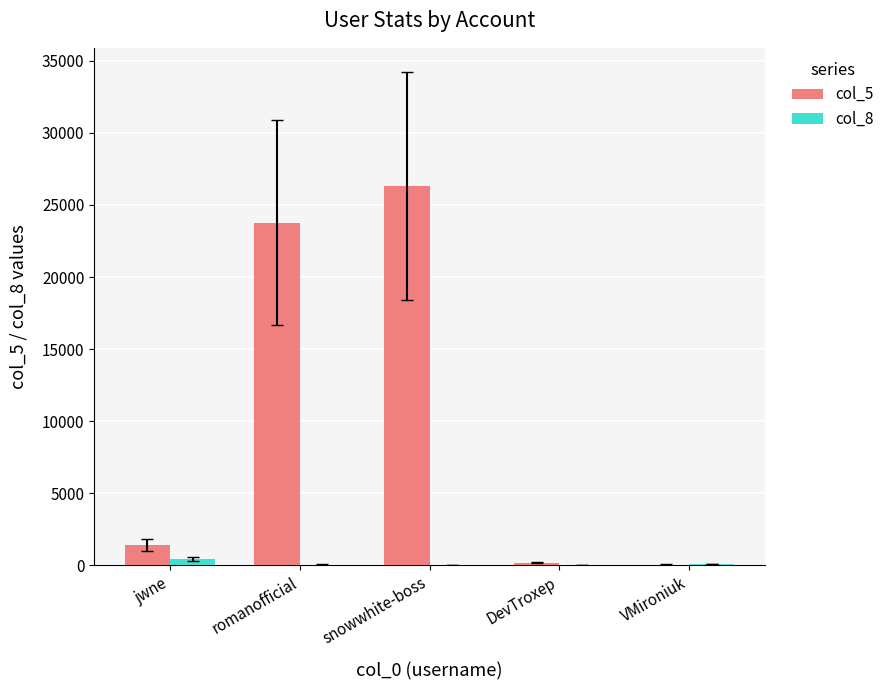

How many categories are shown in the chart?

5